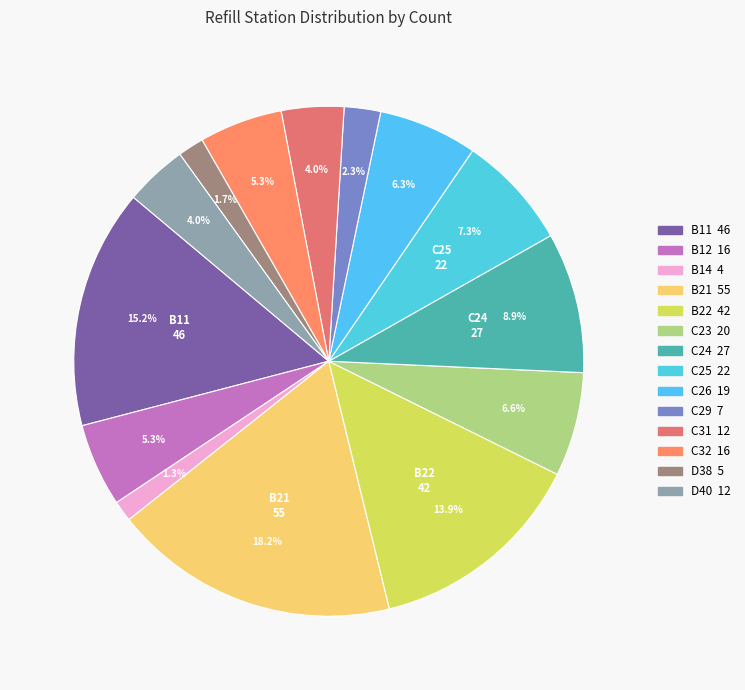

How many segments does this pie chart have?

14